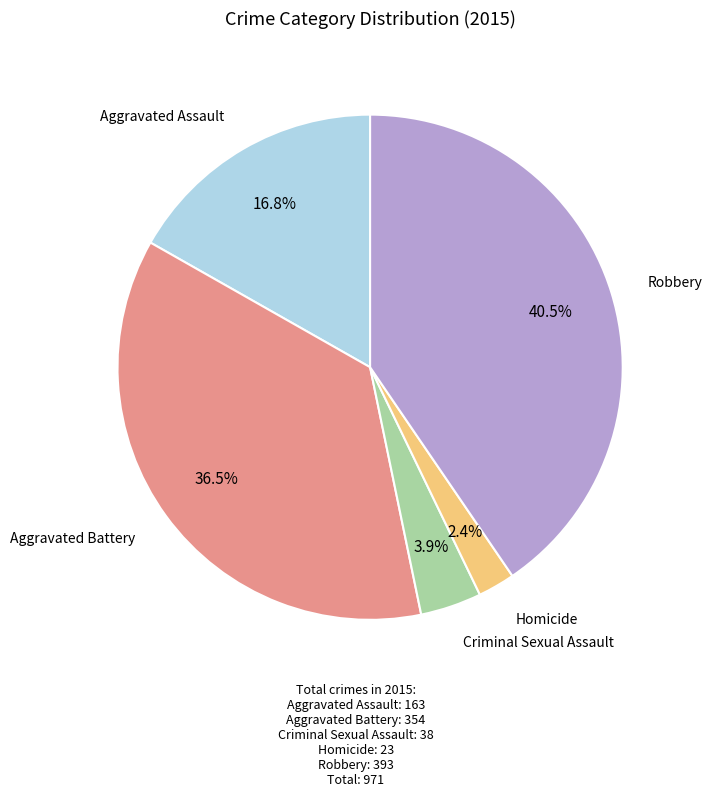

Does any single category account for the majority?

No